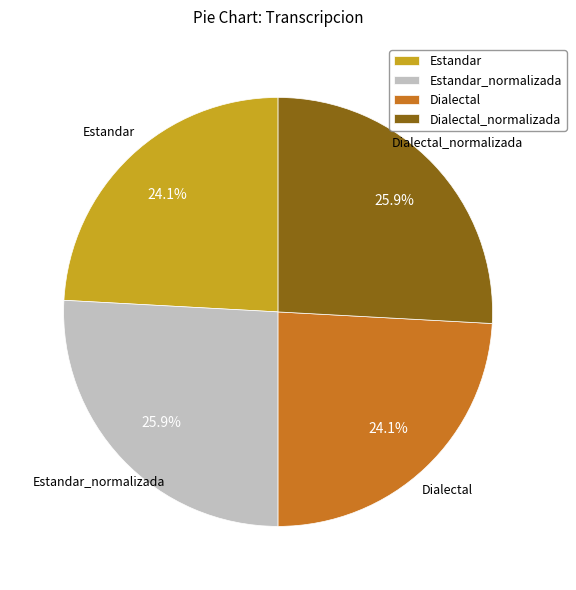

How much of the chart is everything except Dialectal_normalizada?

74.1%